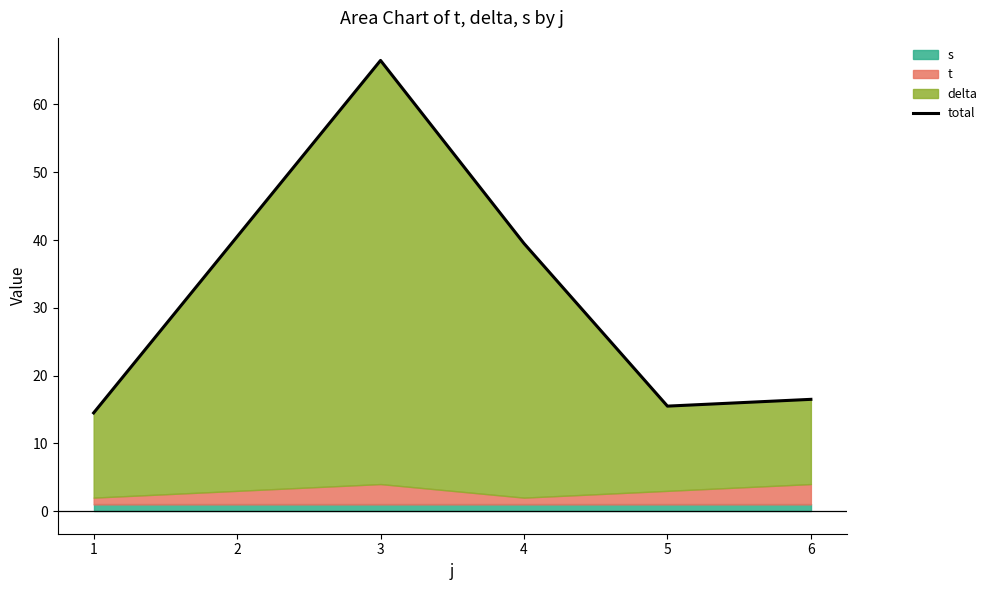

What is the change in value from 3 to 5?

-51.0